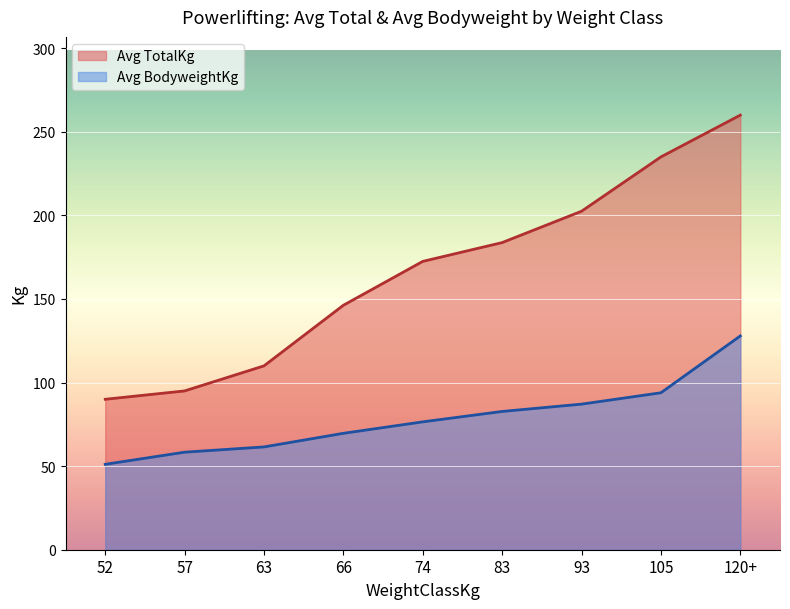

True or false: Avg TotalKg and Avg BodyweightKg cross at least once.

False